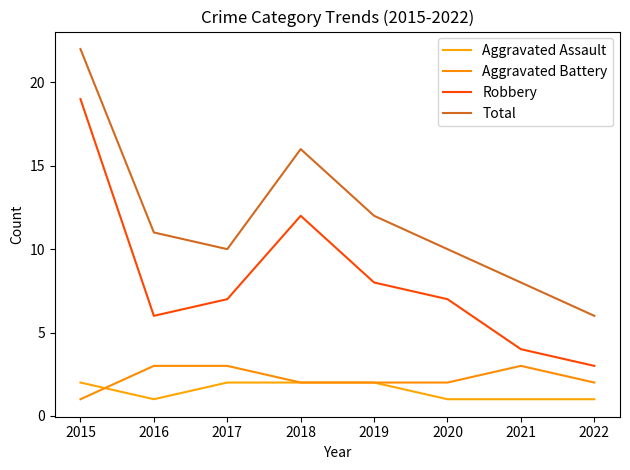

True or false: Total and Aggravated Battery cross at least once.

False